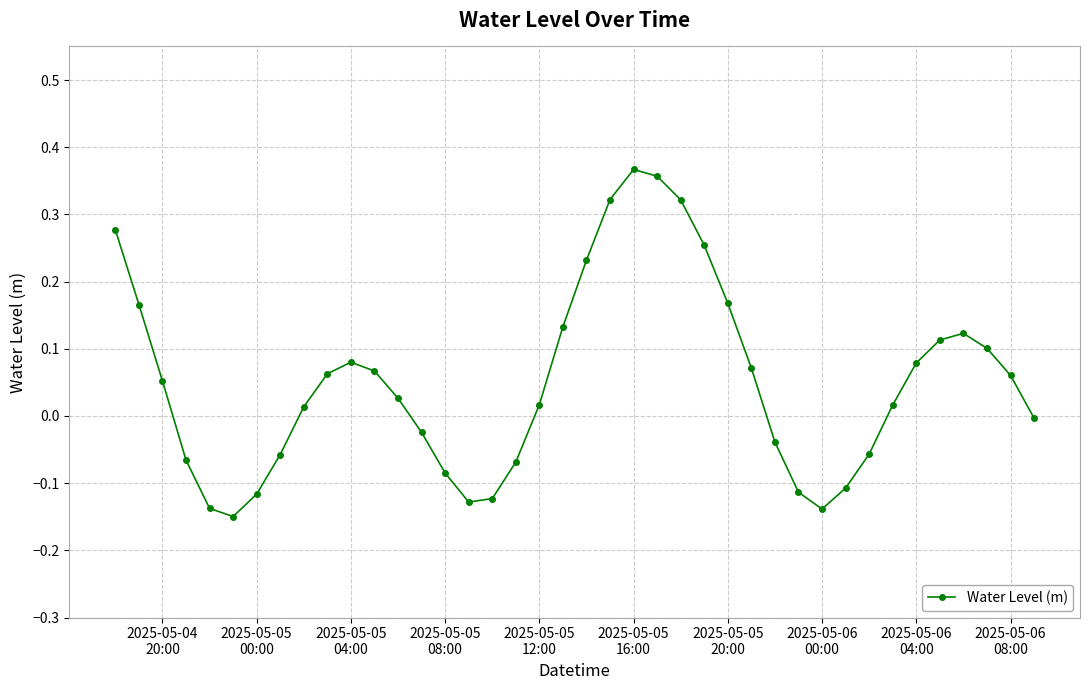

What is the difference between the maximum and minimum values?

0.5